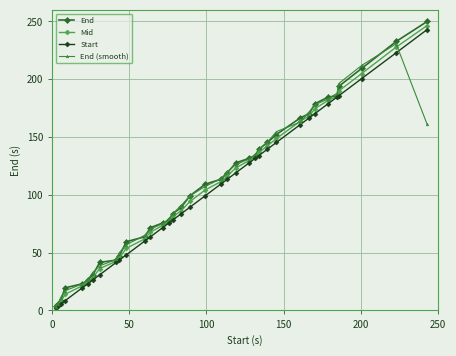

Which series has the widest spread of values?

End